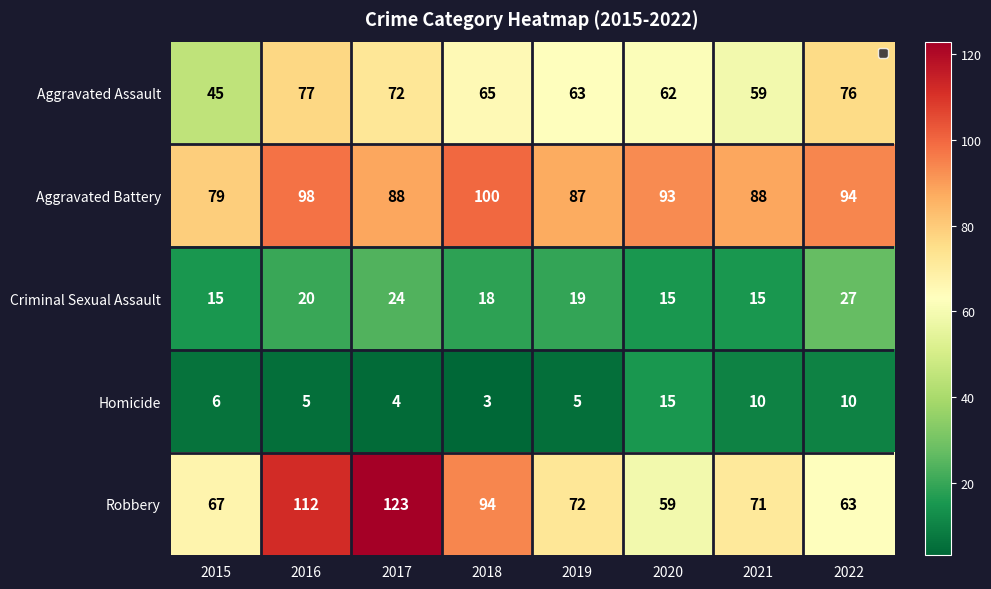

What is the minimum value shown in the chart?

3